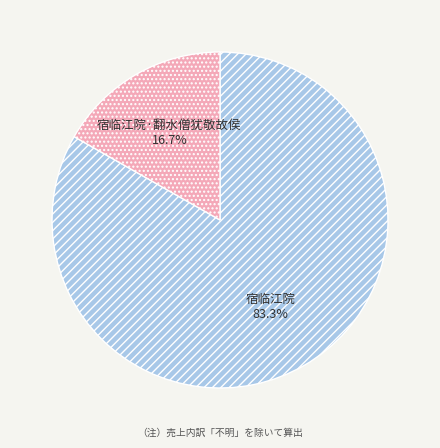

Which slice is the smallest?

宿临江院·翻水僧犹敬故侯